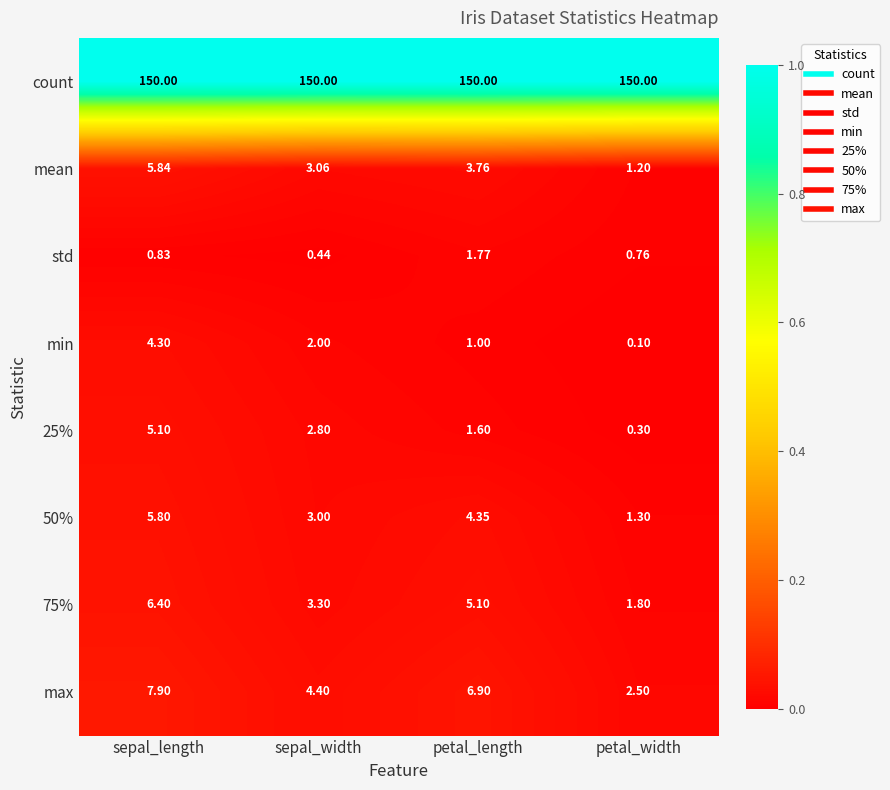

Which series has the widest spread of values?

max